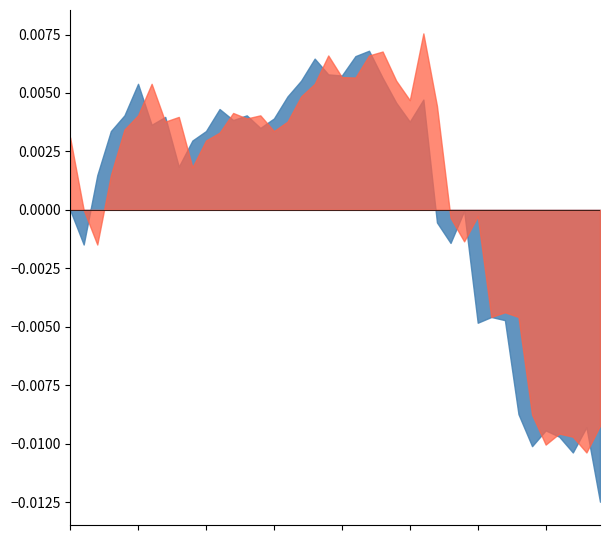

Does the chart have visible grid lines?

No